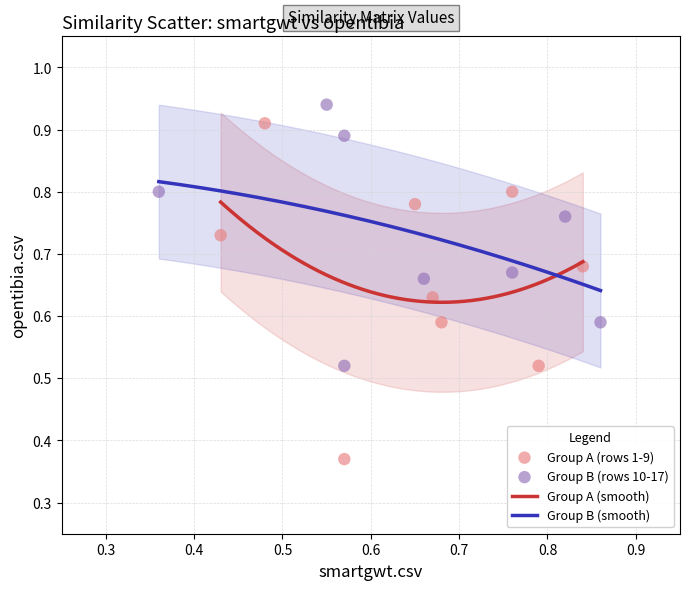

Which series reaches the minimum Y coordinate?

Group A (rows 1-9)